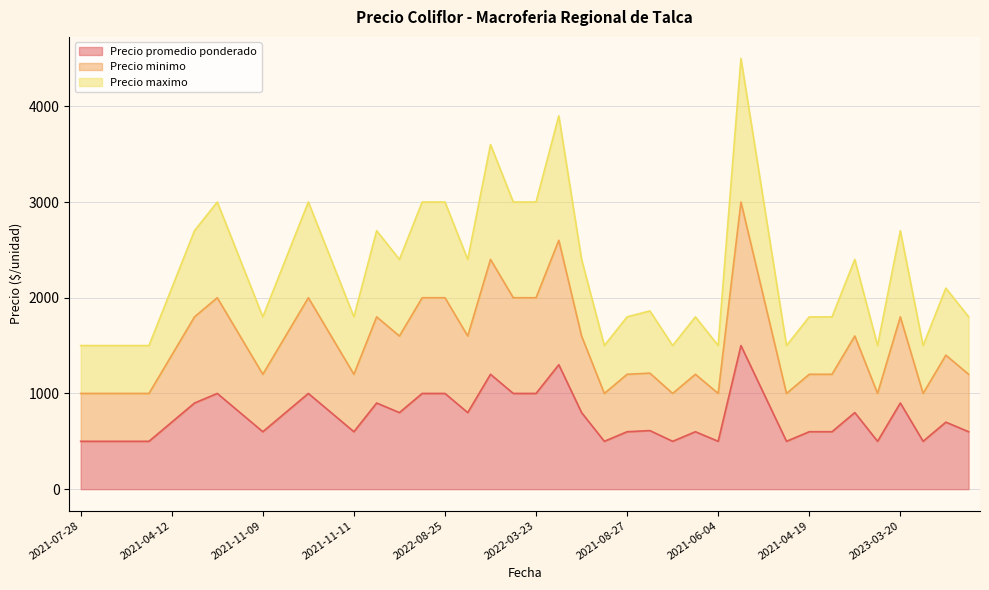

How many lines are shown in the chart?

3